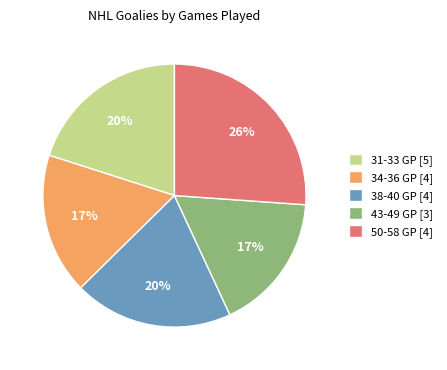

To the nearest percent, what portion does 43-49 GP [3] represent?

17%